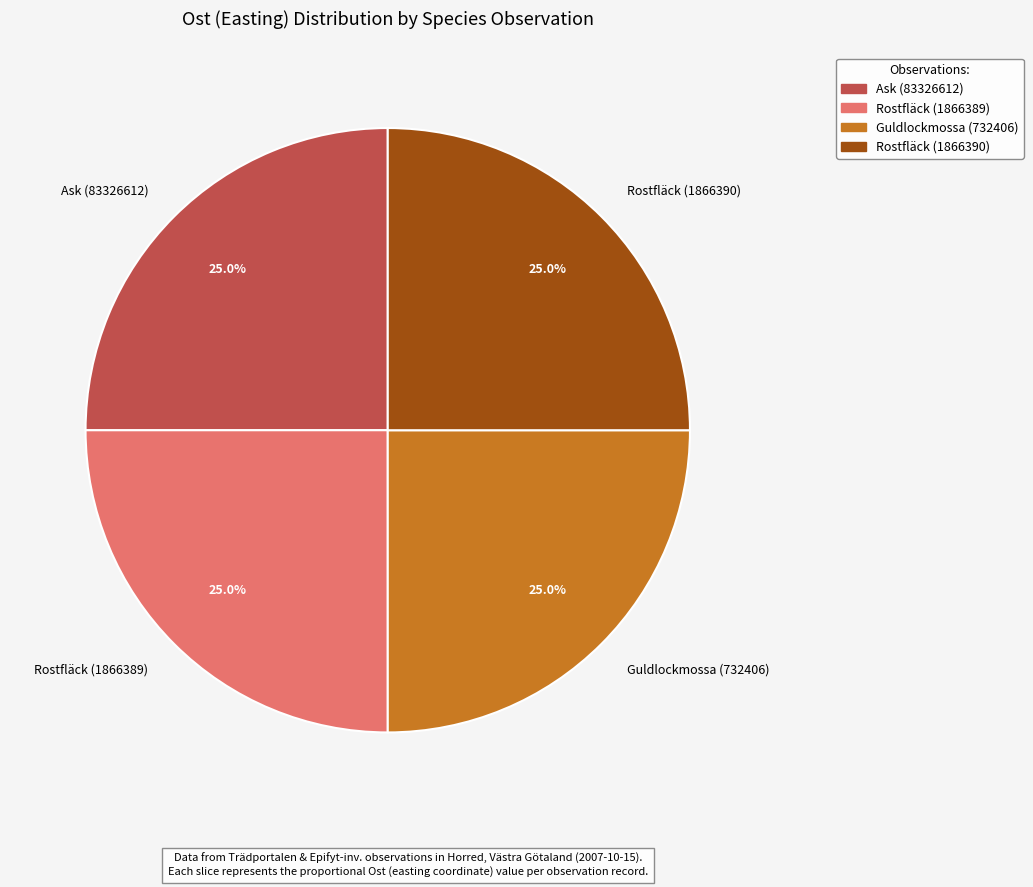

What percentage do Ask (83326612) and Guldlockmossa (732406) together represent?

50.0%